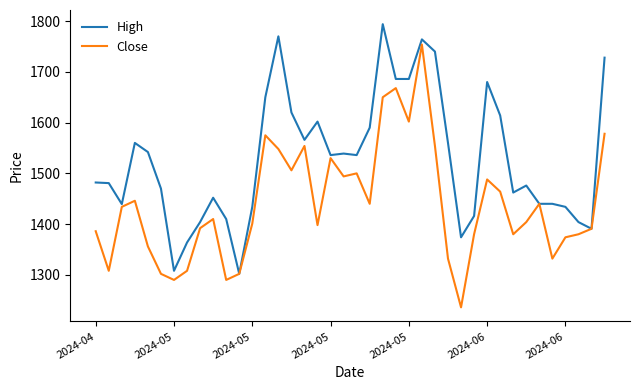

Which series has the largest total across all categories?

High